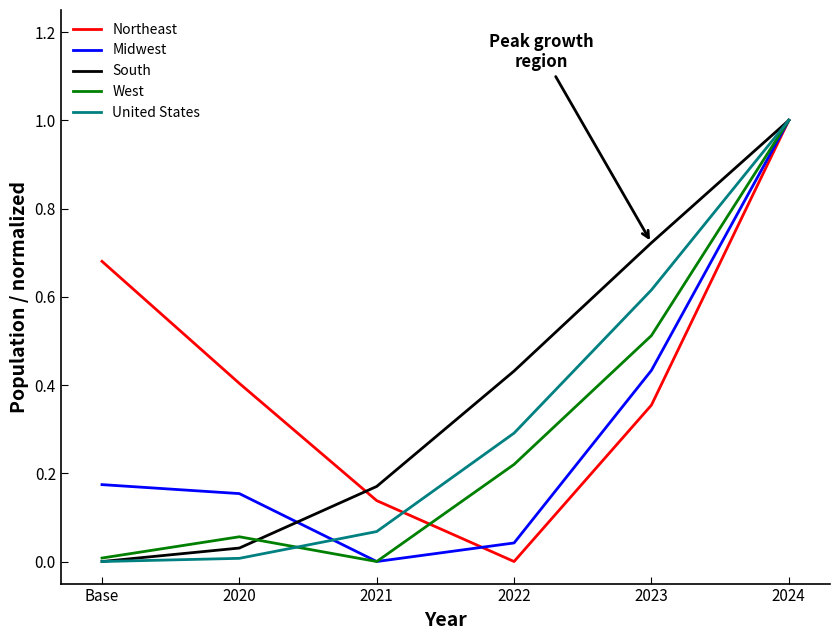

The value of South at 2023 is 1.1. True or false?

False